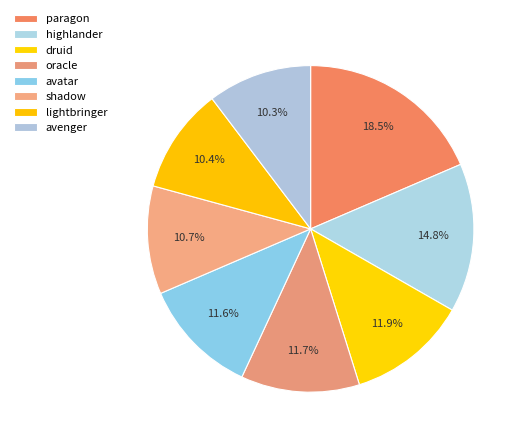

Which slice is the smallest?

avenger